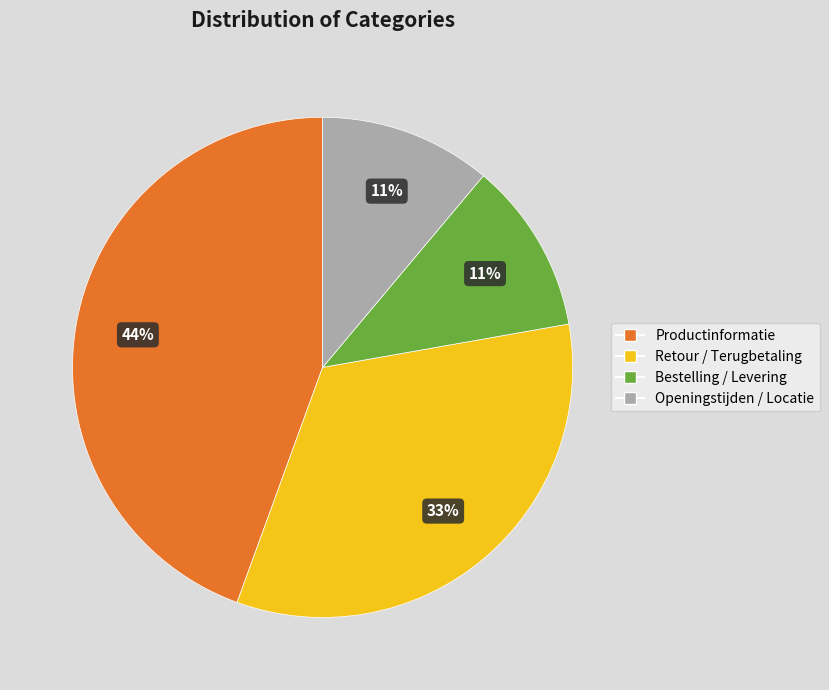

Is there a majority slice in this chart?

No